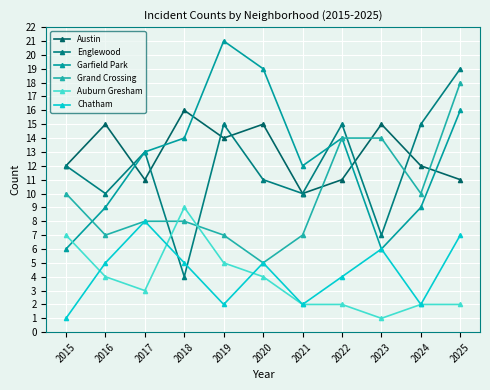

What is the difference between the Englewood values at 2017 and 2016?

3